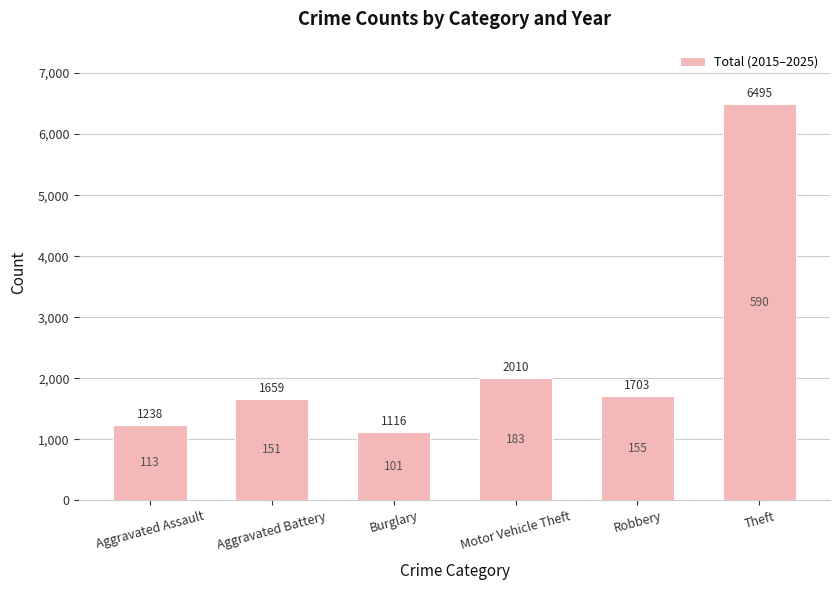

Which has a higher value, Theft or Aggravated Assault?

Theft